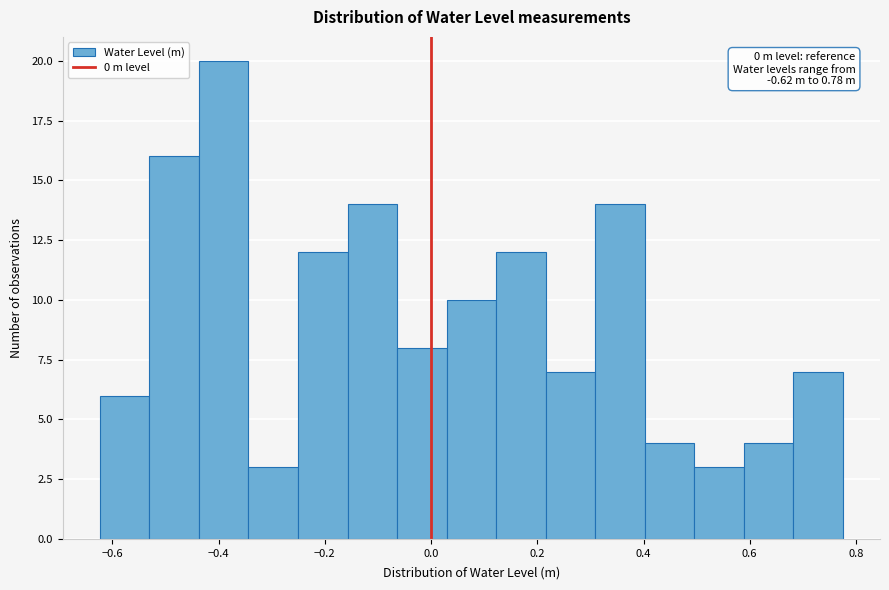

Over which range of the x-axis is the bar tallest?

-0.44 to -0.34